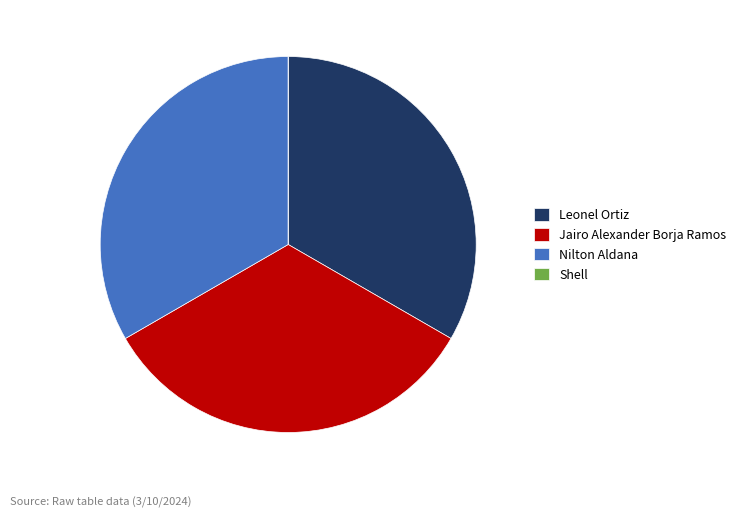

Does any single category account for the majority?

No